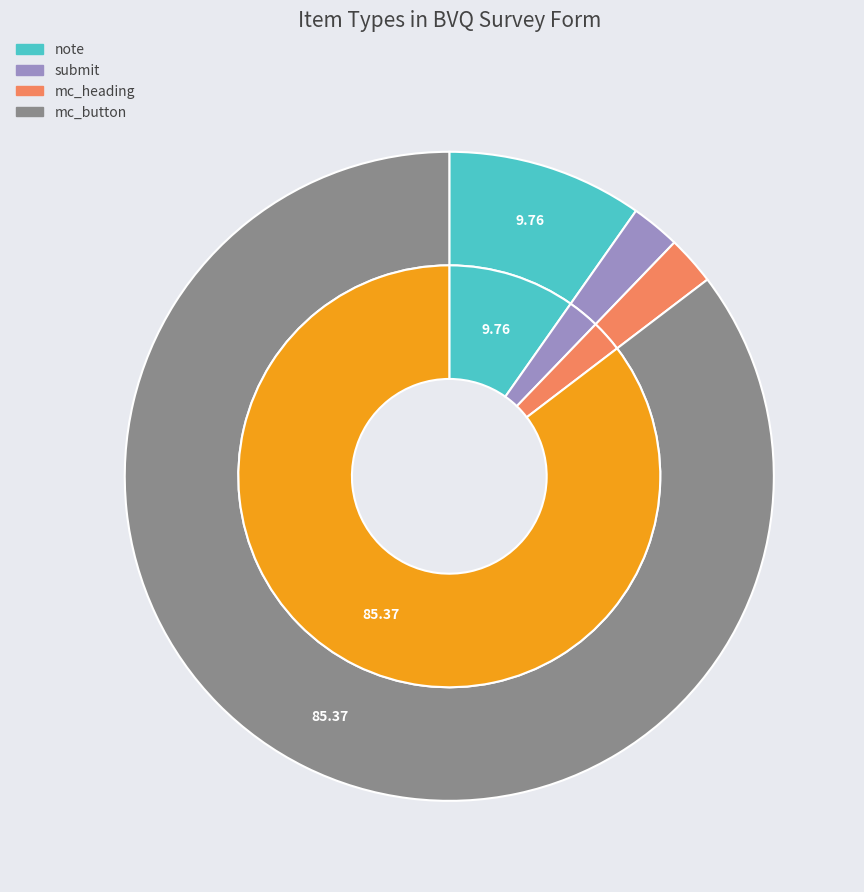

How many segments does this pie chart have?

4